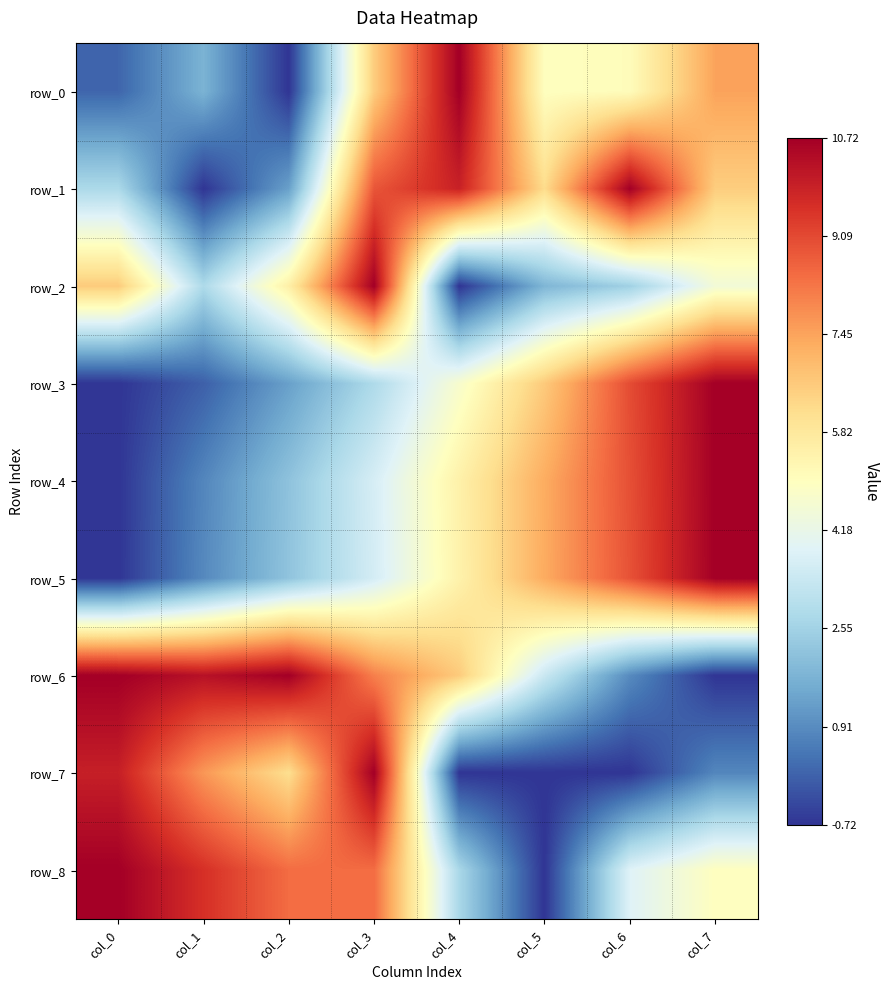

Rank the categories by row_3 value from highest to lowest.

col_7, col_6, col_5, col_4, col_3, col_2, col_1, col_0